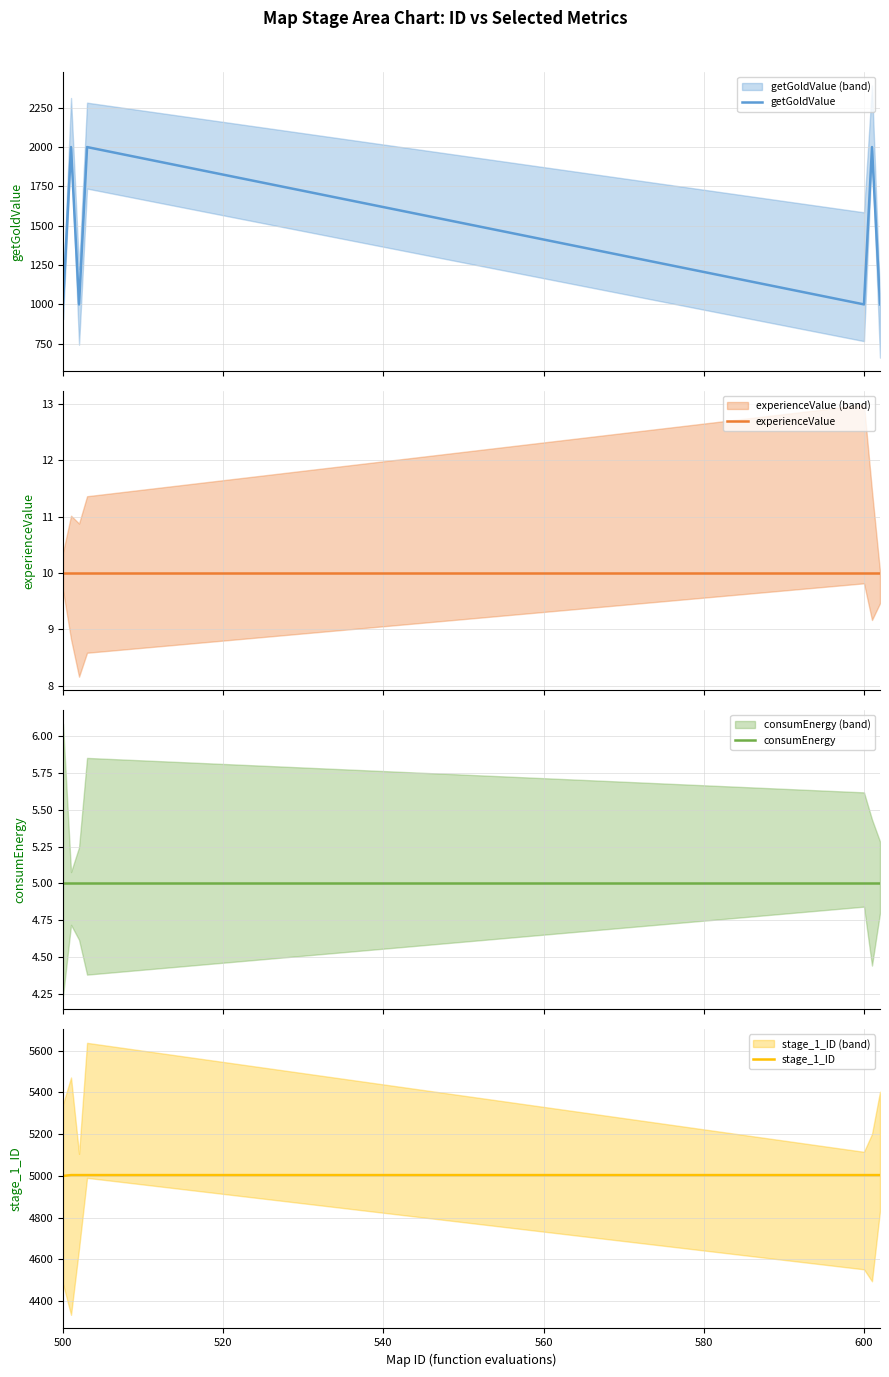

What is the highest value of the getGoldValue series?

2000